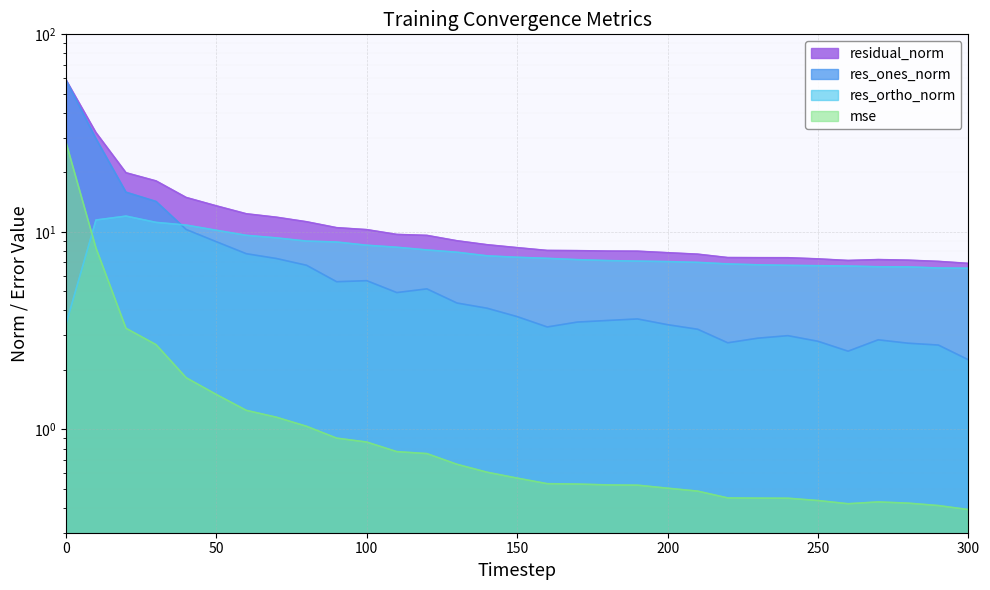

What is the total value across all series at 300?

16.1